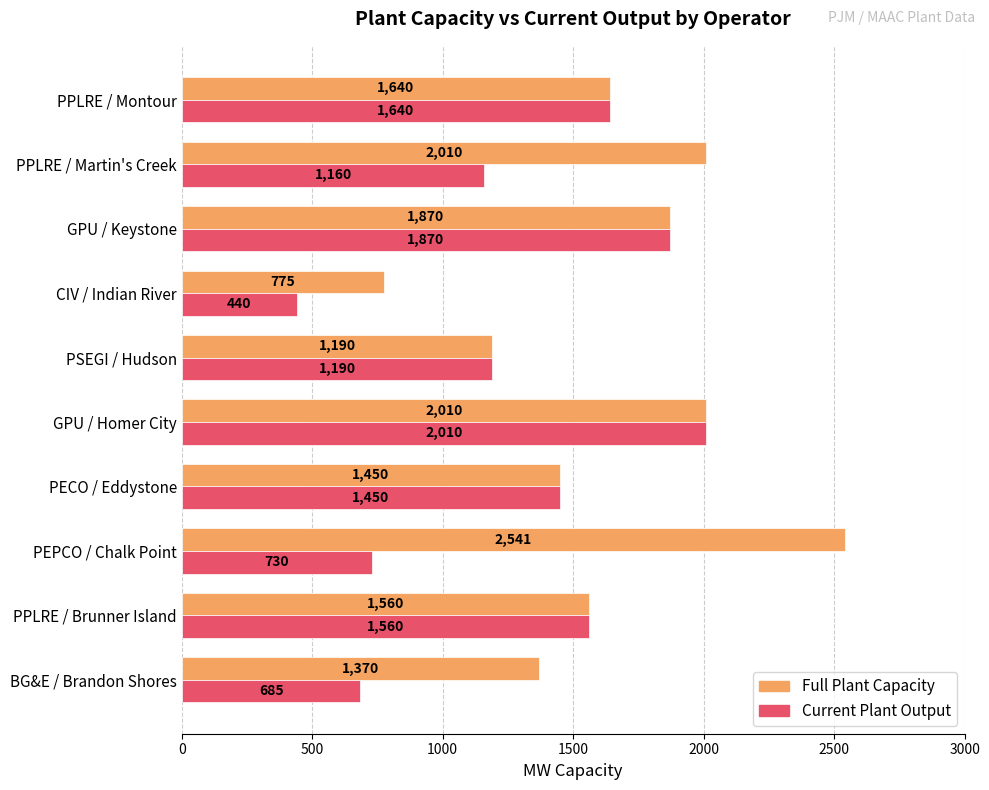

At which category is the sum across all series the highest?

GPU / Homer City